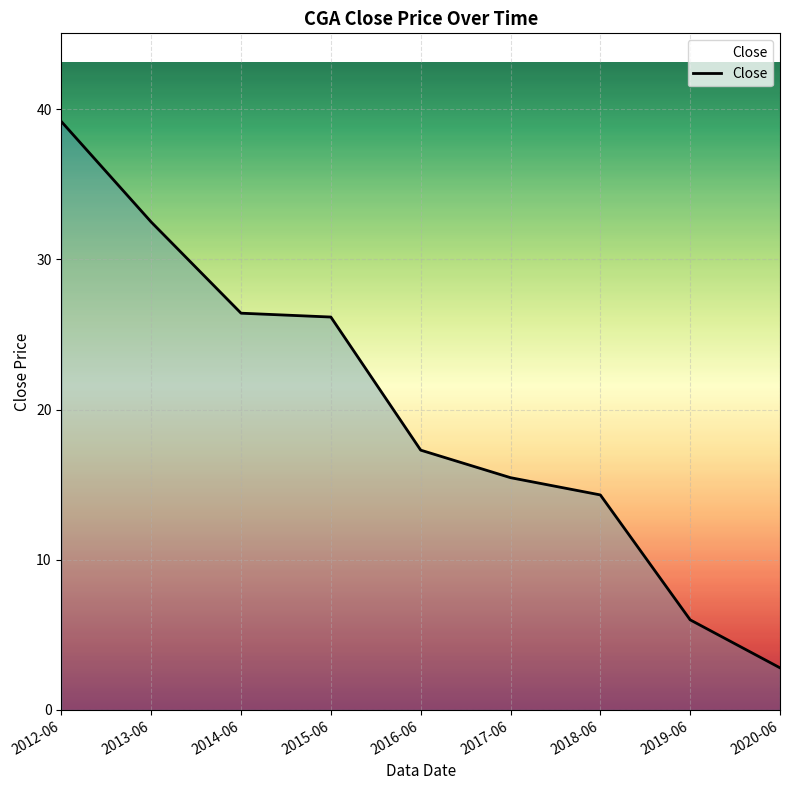

What position from the right is 2012-06?

9